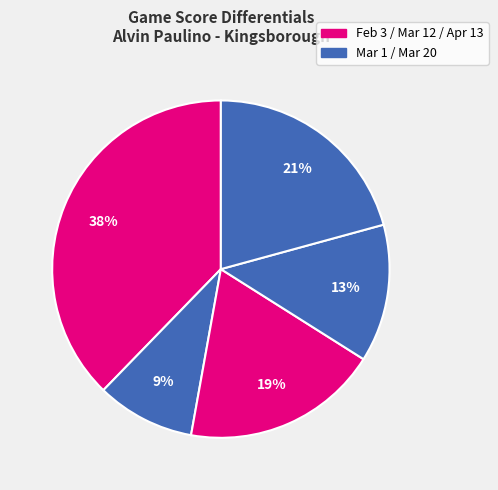

What is the smallest slice in the pie chart?

Mar 1